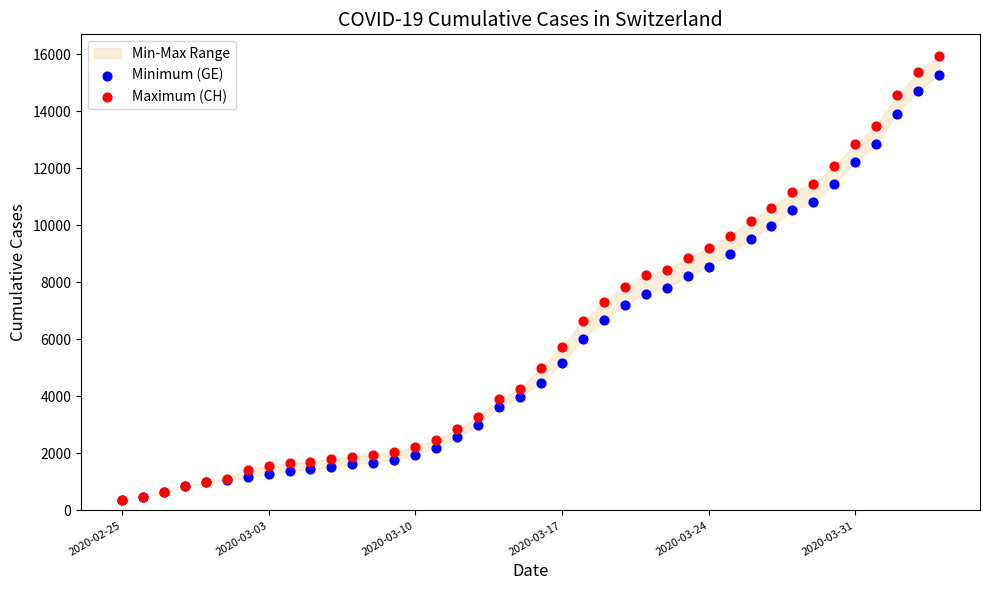

Which series reaches the minimum Y coordinate?

Minimum (GE)